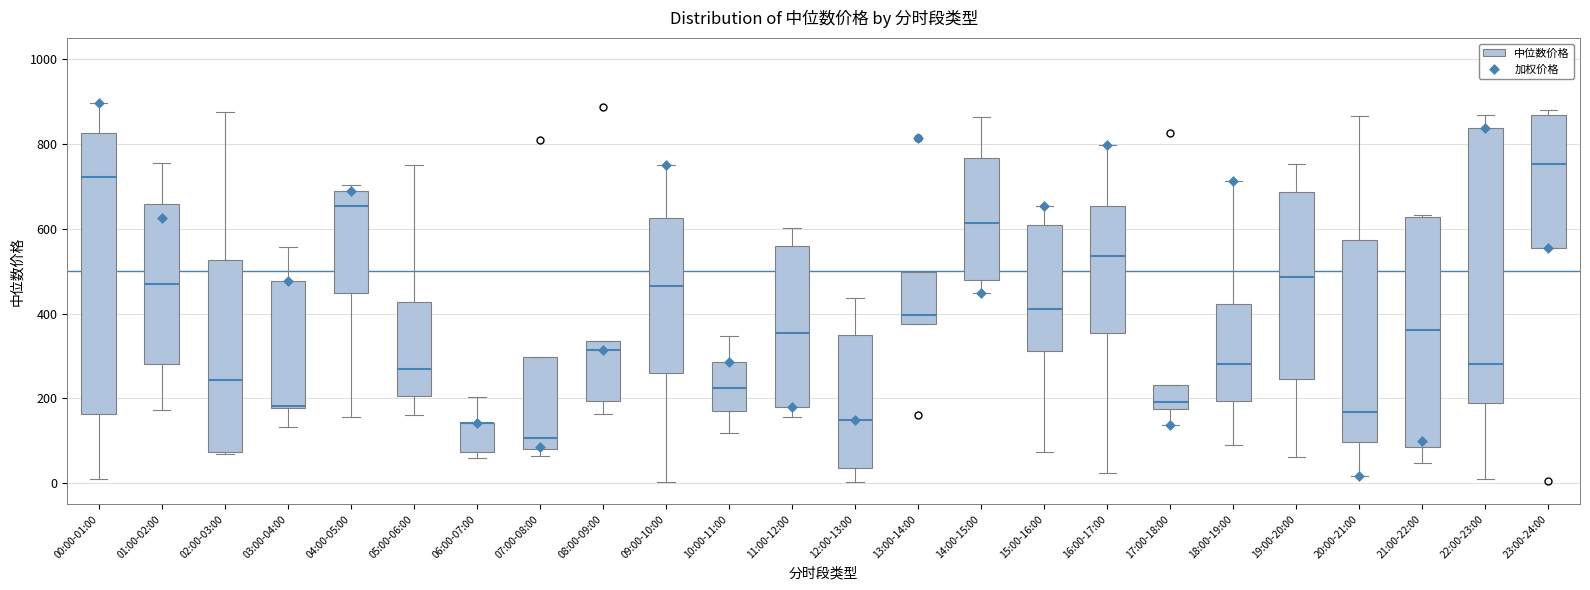

Where is the lower edge of the box for 02:00-03:00 on the y-axis? The values are not printed on the chart, so give them approximately, as read against the axis.

80